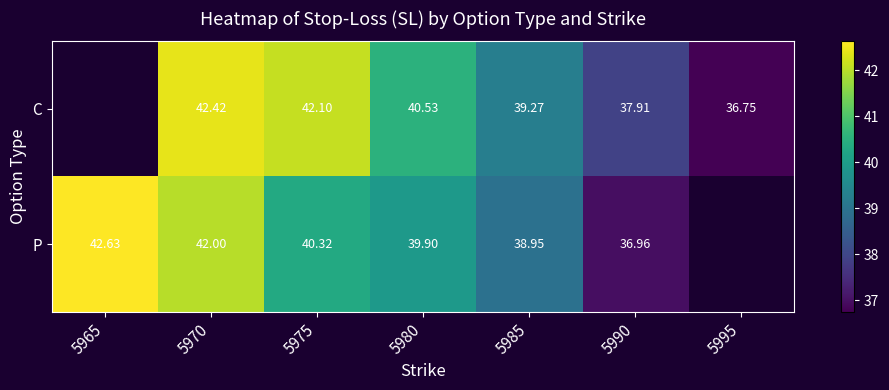

The C series shows 64.4 at 5985. True or false?

False